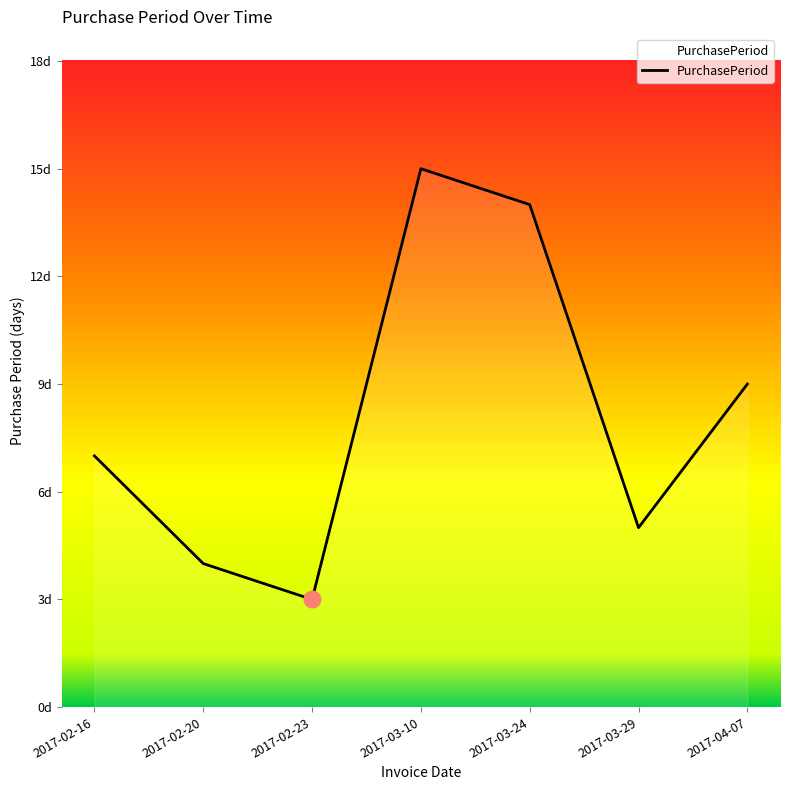

What is the value of the 5th point from the left?

14